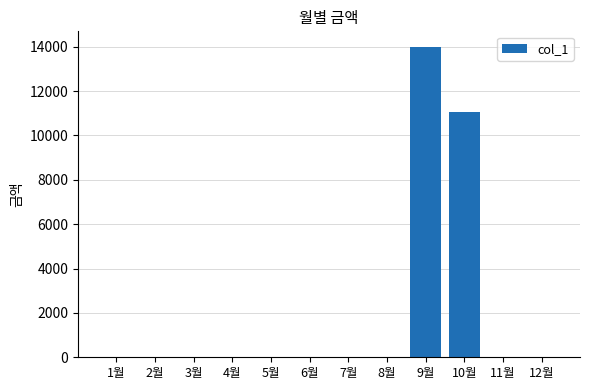

At which category does the chart reach its peak across all series?

9월